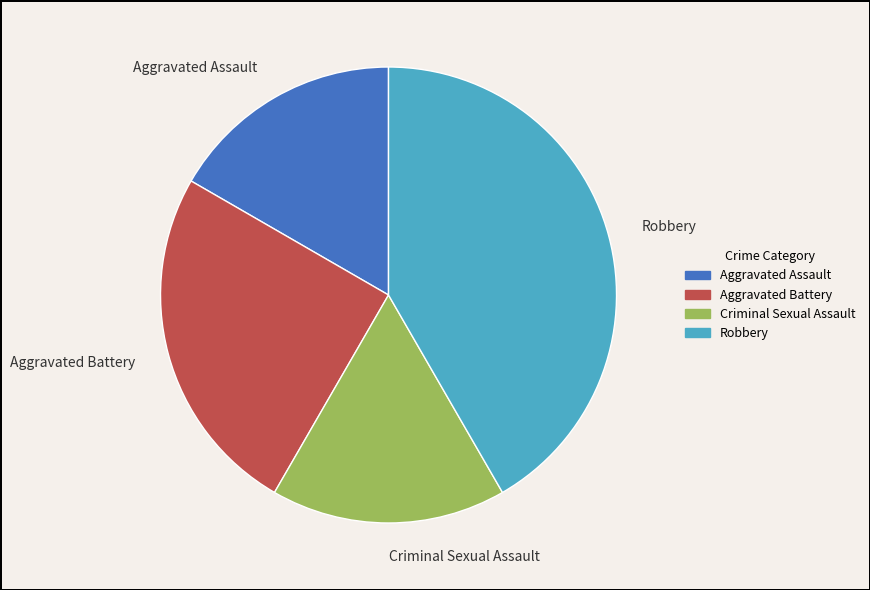

Between Aggravated Battery and Robbery, which is larger?

Robbery